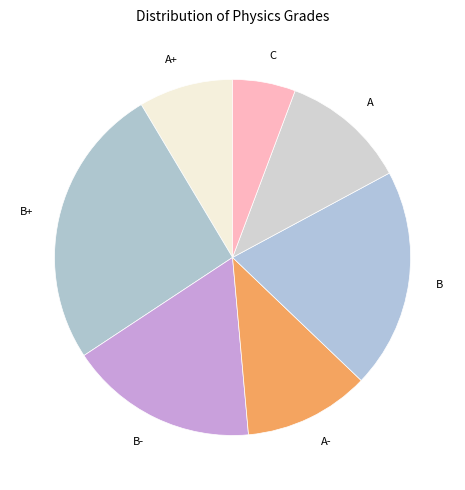

What is the ratio of the value at B- to the value at B+?

0.7